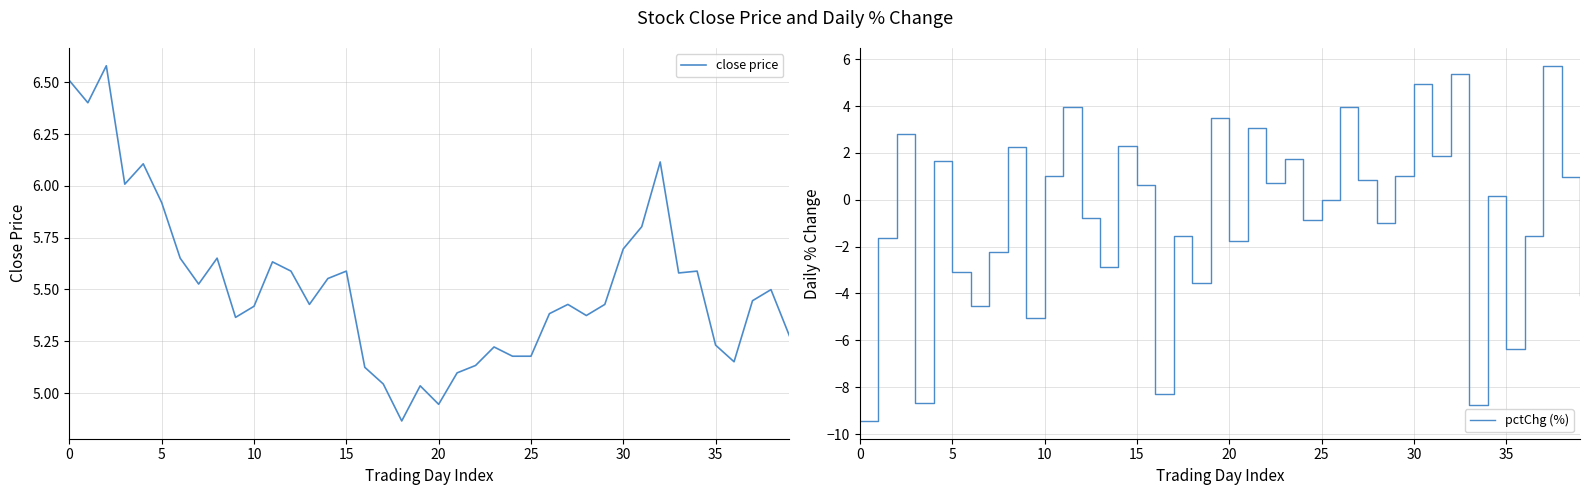

What are all the series names shown in the legend?

close price, pctChg (%)